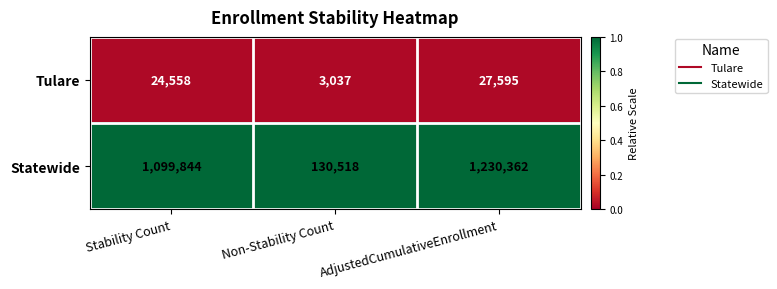

How many series are shown in this chart?

2